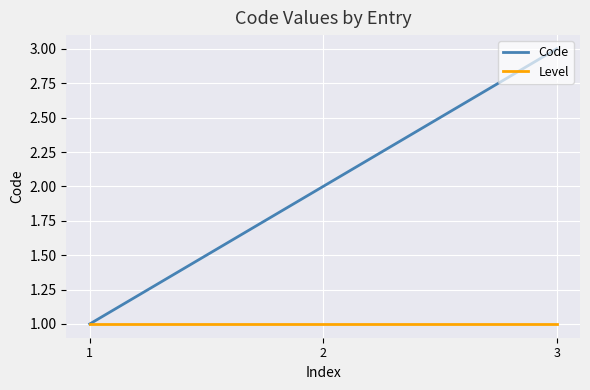

Read the Code value at 1.

1